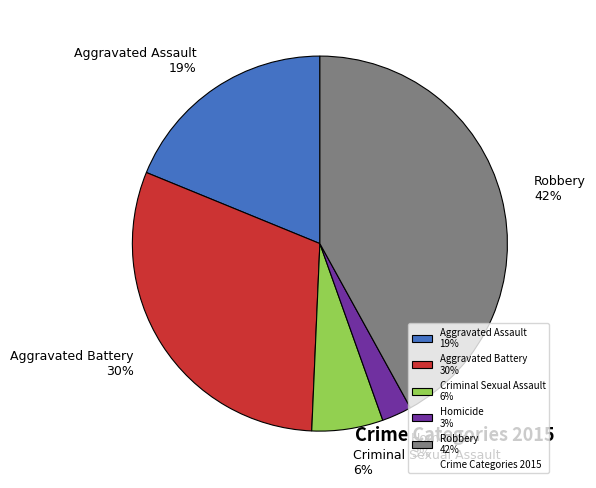

To the nearest percent, what portion does Aggravated Battery represent?

30%